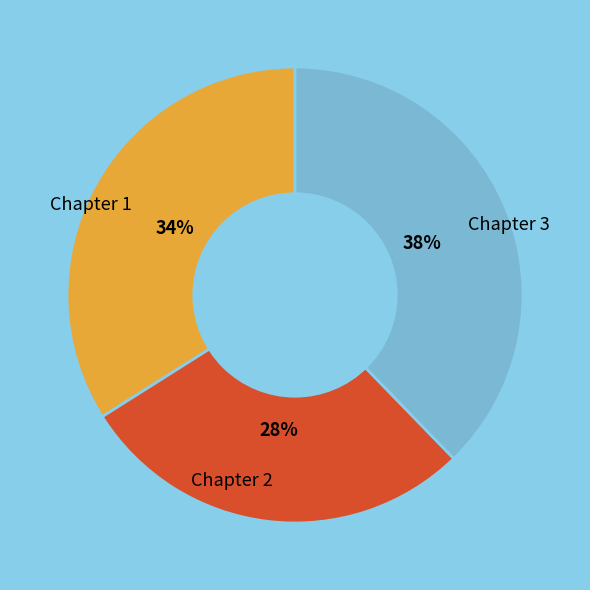

How many slices are in this pie chart?

3